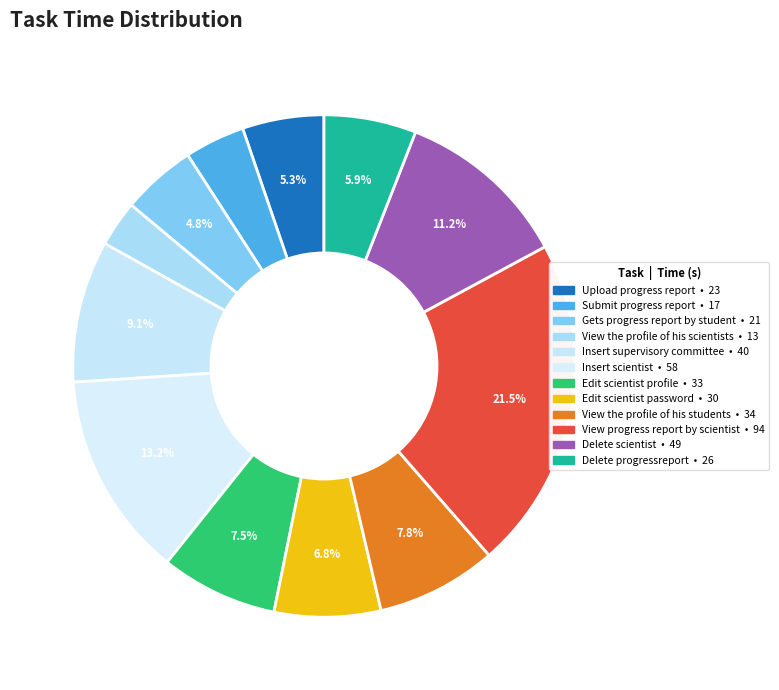

Is it true that Delete progressreport is 1% of the pie?

False